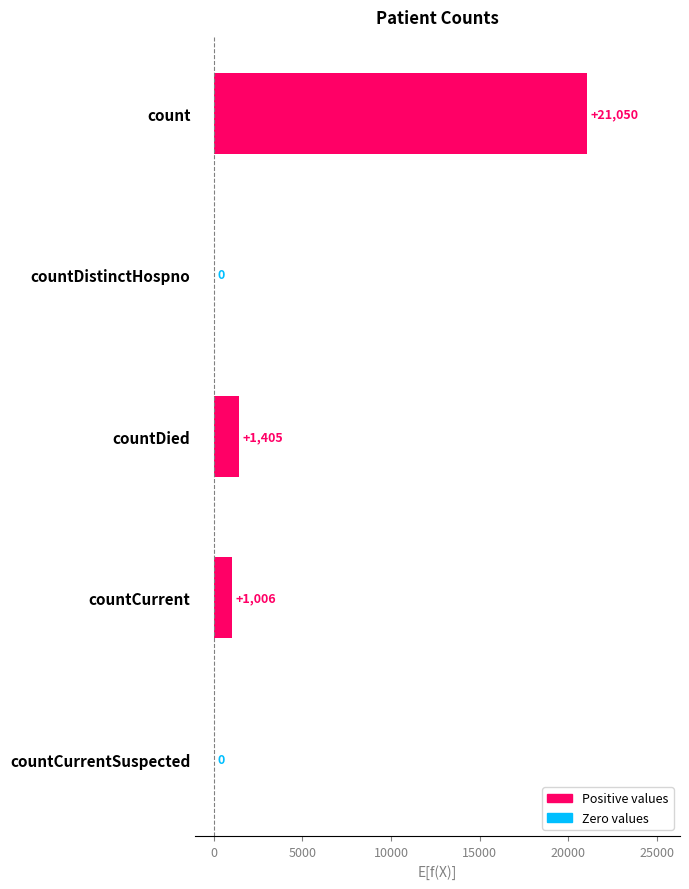

Which has a higher value, countDistinctHospno or countDied?

countDied